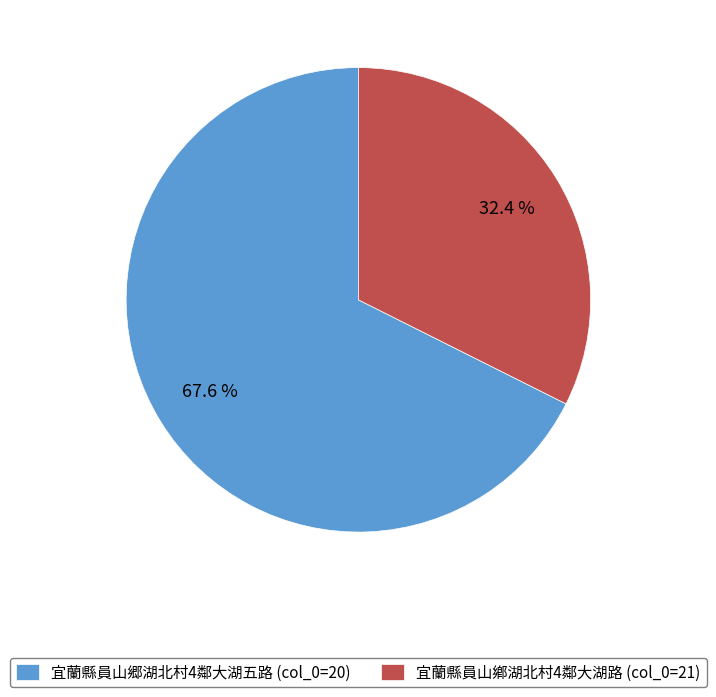

Is there any slice that represents more than half of the pie?

Yes